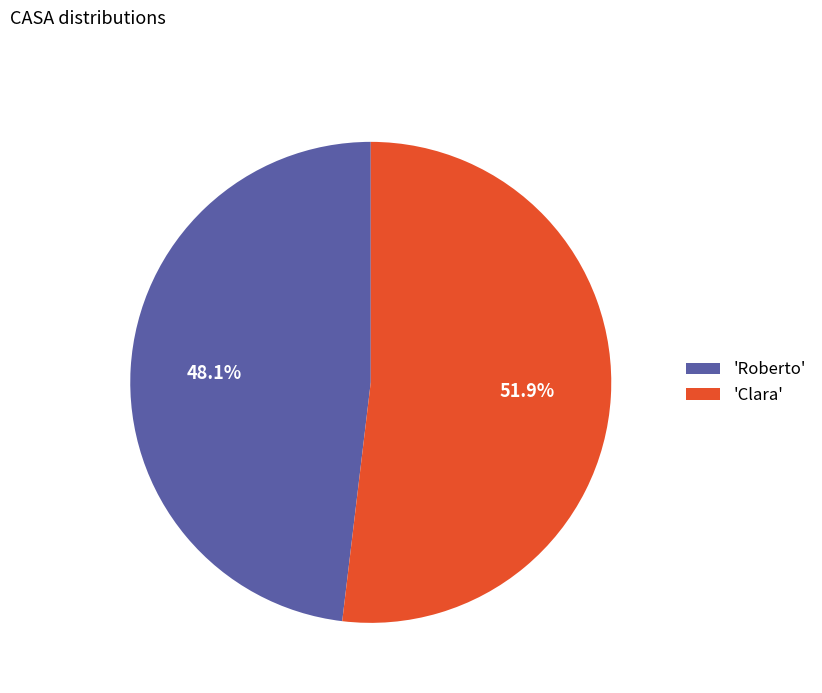

Rank the categories by value from highest to lowest.

'Clara', 'Roberto'